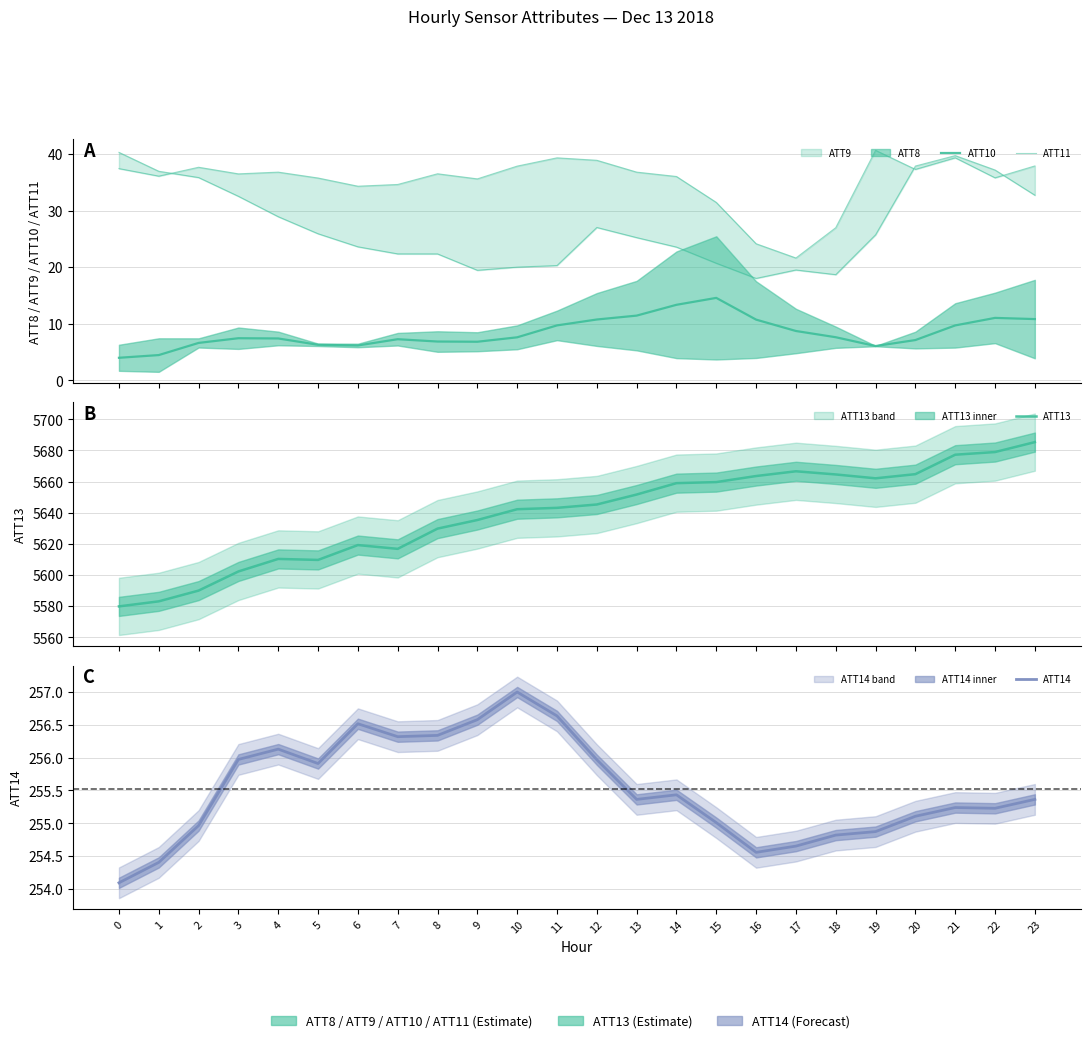

How many categories are shown in the chart?

24